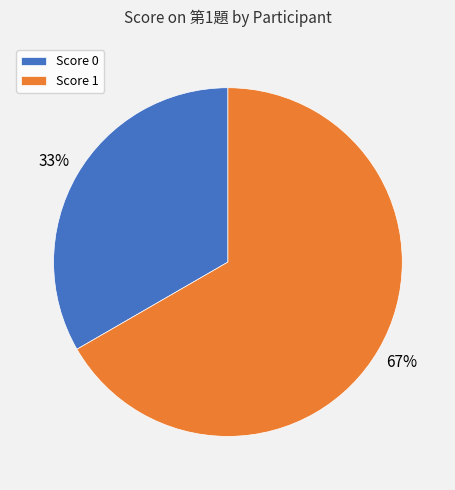

Rank the categories by value from lowest to highest.

Score 0, Score 1